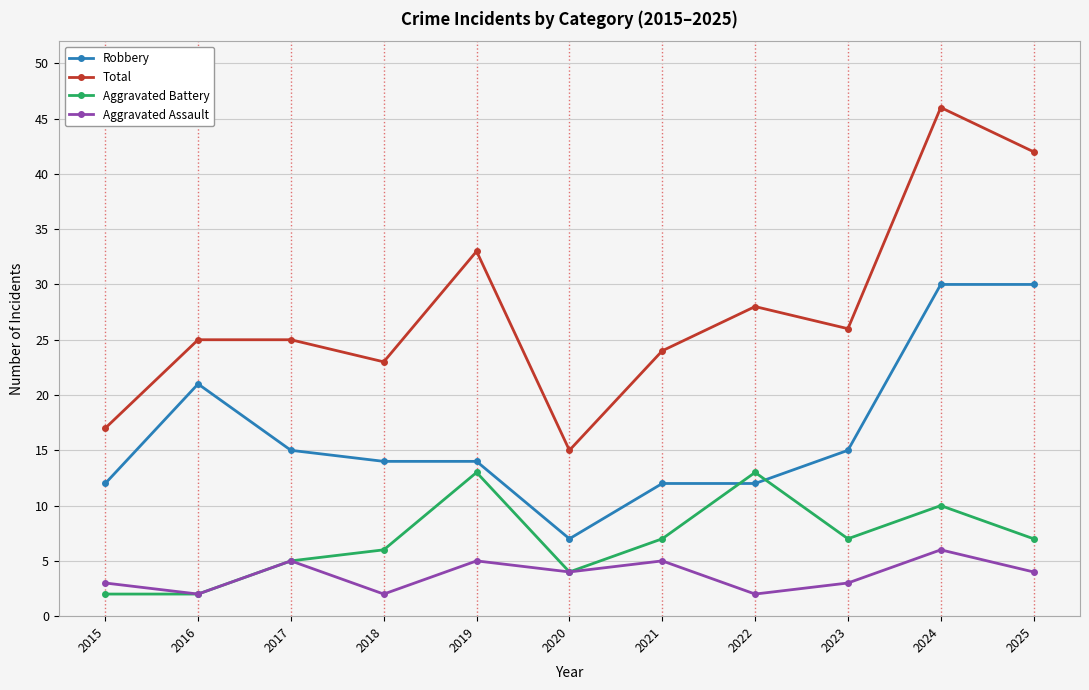

What is the lowest value of the Robbery series?

7